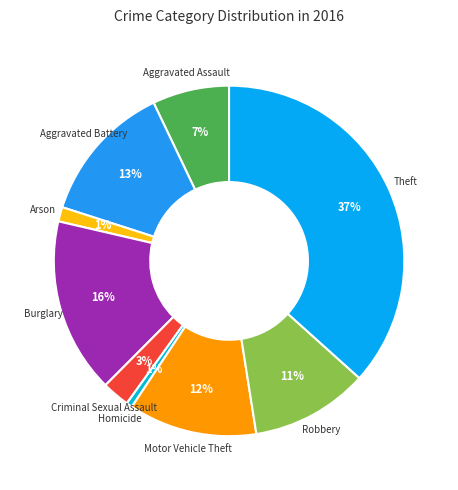

How many slices are in this pie chart?

9